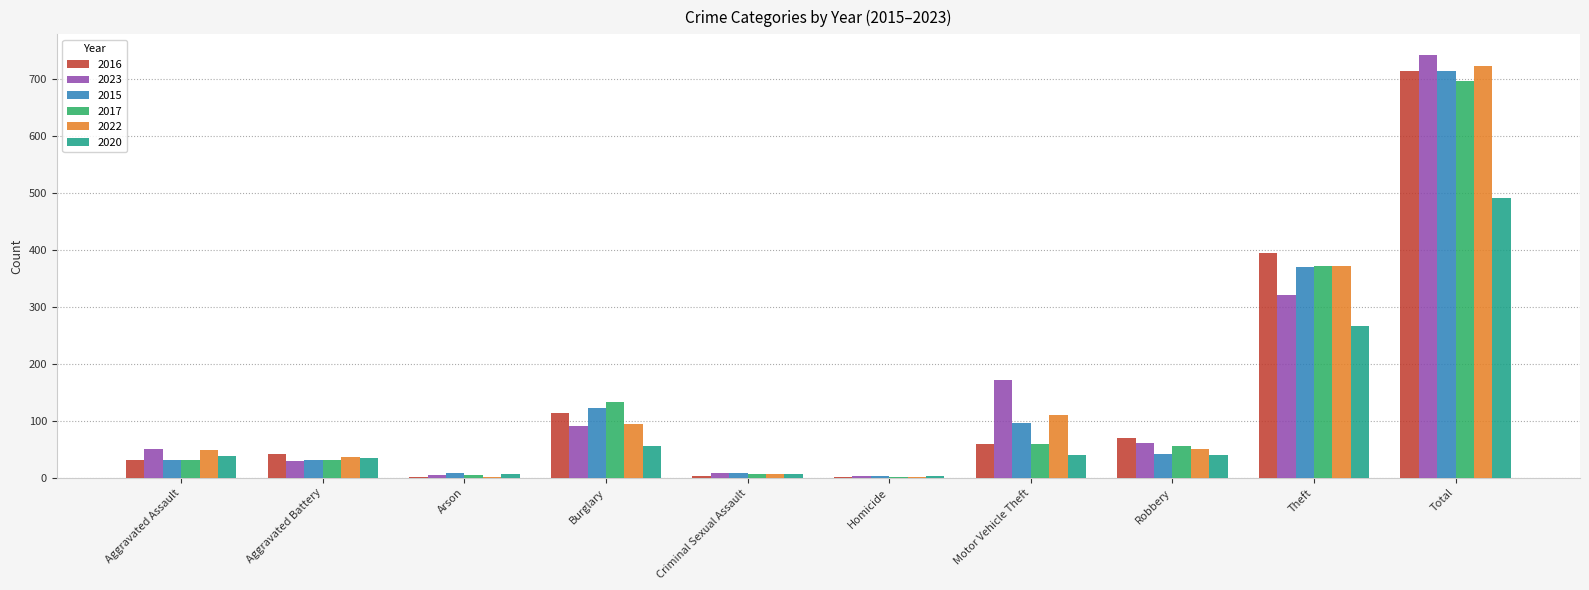

True or false: 2015 has a value of 96 at Motor Vehicle Theft.

True